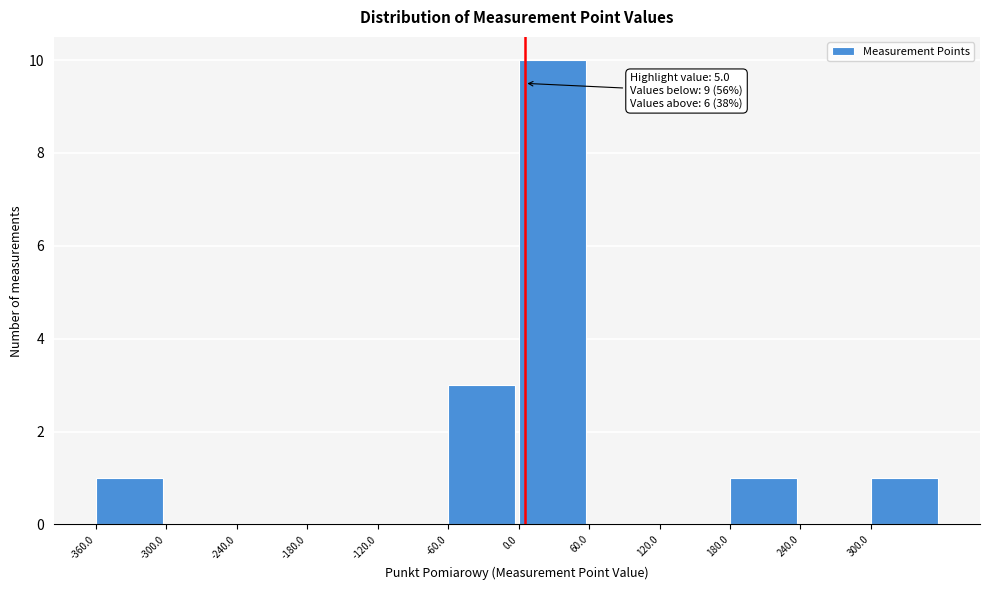

Over which range of the x-axis is the bar tallest?

0 to 60